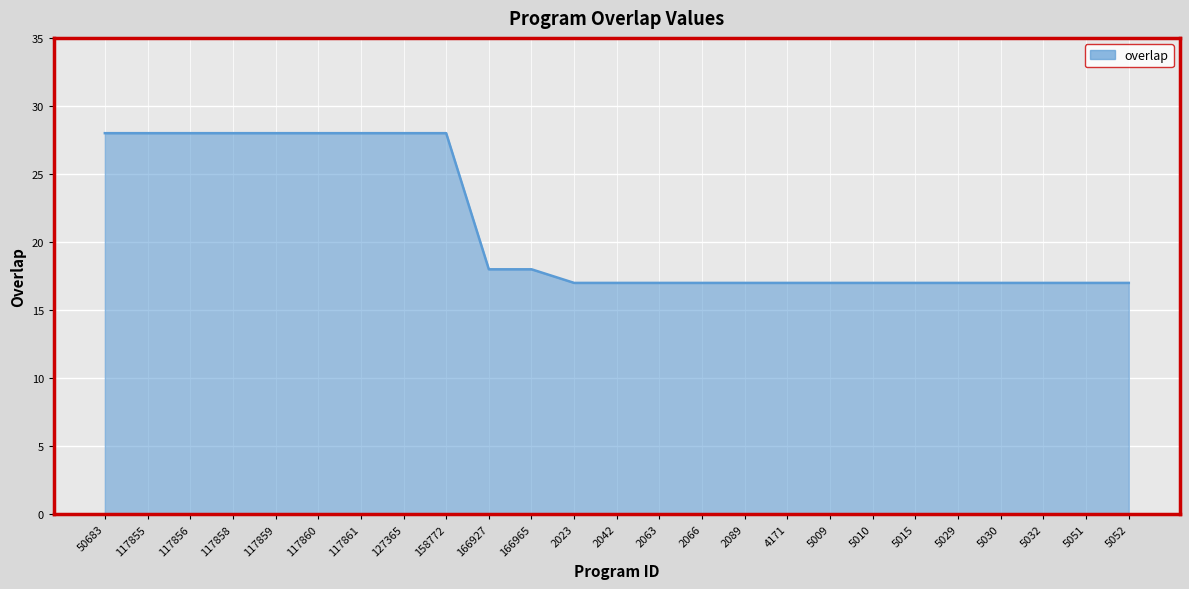

Reading right to left, transcribe all the data shown in this chart.

5052=17	5051=17	5032=17	5030=17	5029=17	5015=17	5010=17	5009=17	4171=17	2089=17	2066=17	2063=17	2042=17	2023=17	166965=18	166927=18	158772=28	127365=28	117861=28	117860=28	117859=28	117858=28	117856=28	117855=28	50683=28